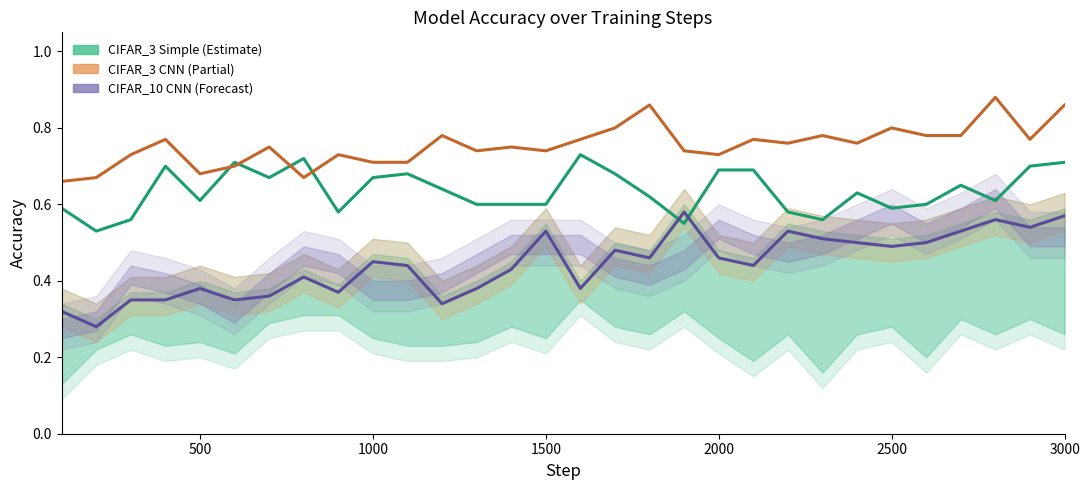

True or false: CIFAR_10 CNN and CIFAR_3 CNN intersect in this chart.

False